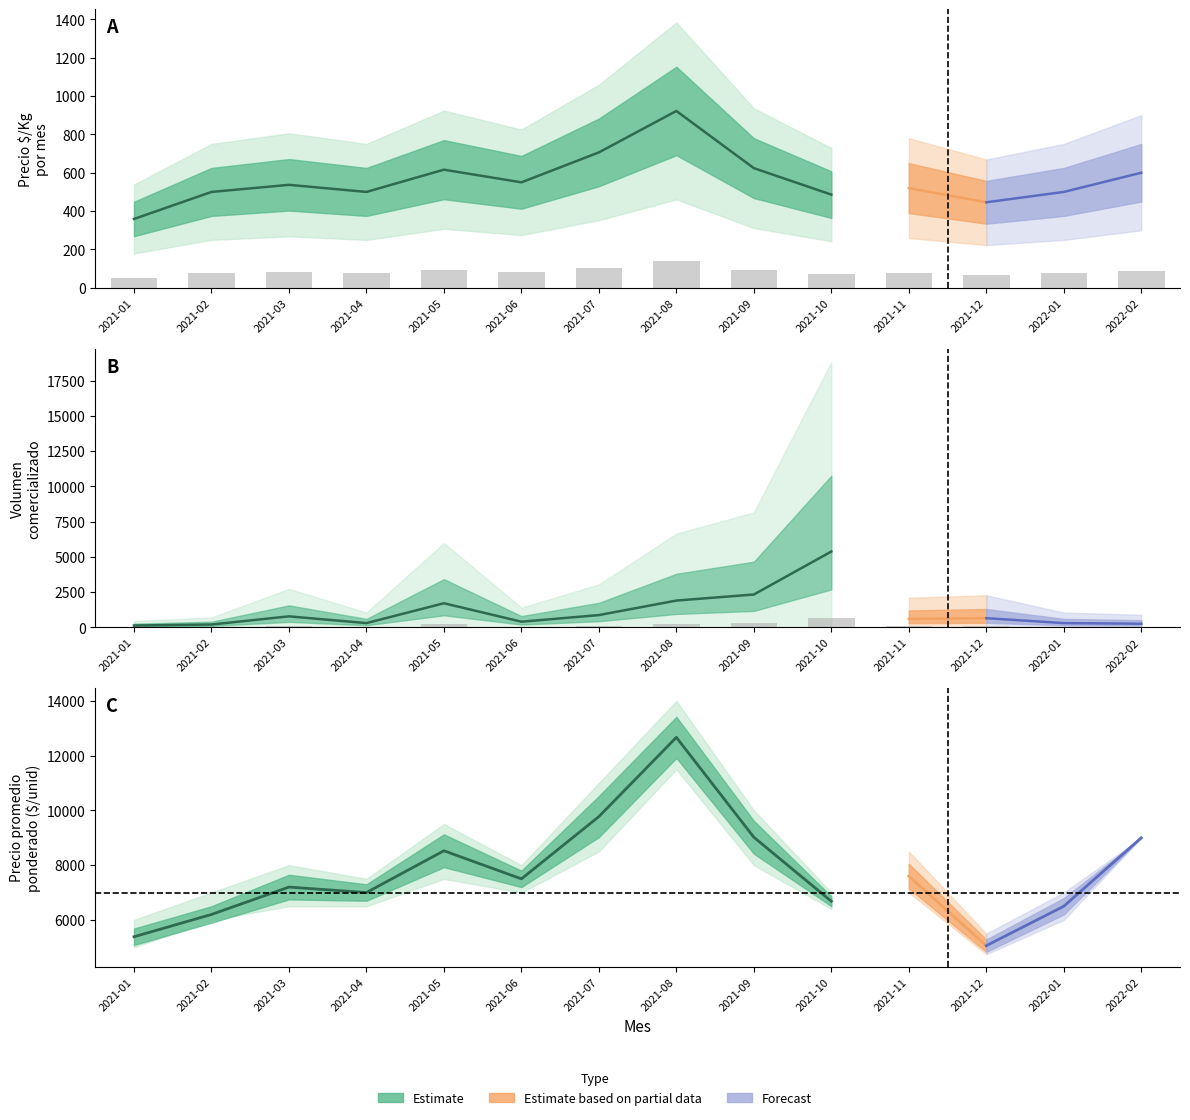

Is it true that Precio promedio ponderado equals 6500 at 2022-01?

True